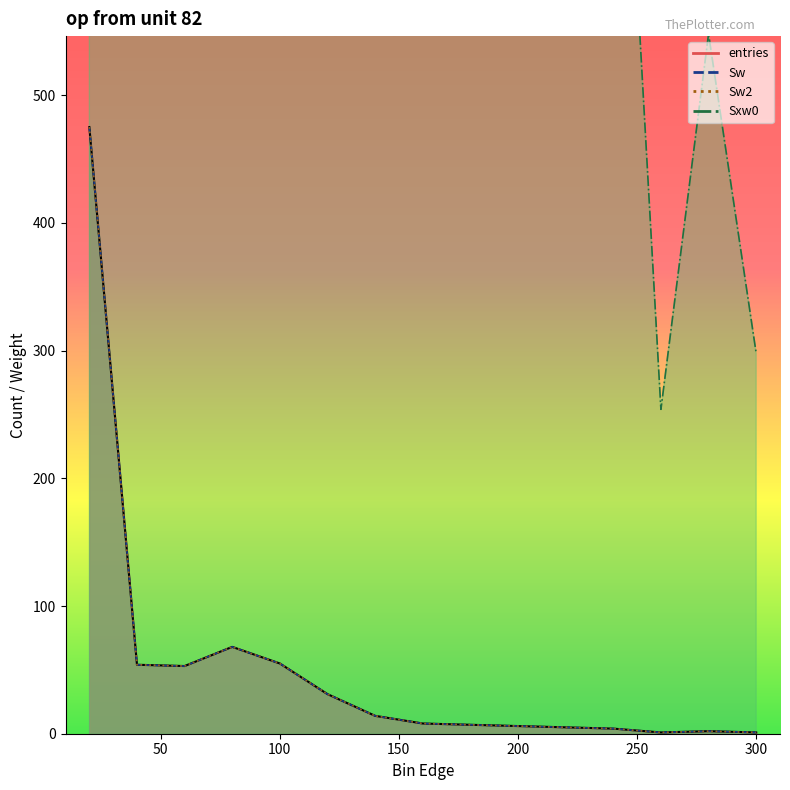

True or false: Sw2_line and entries_line cross at least once.

False